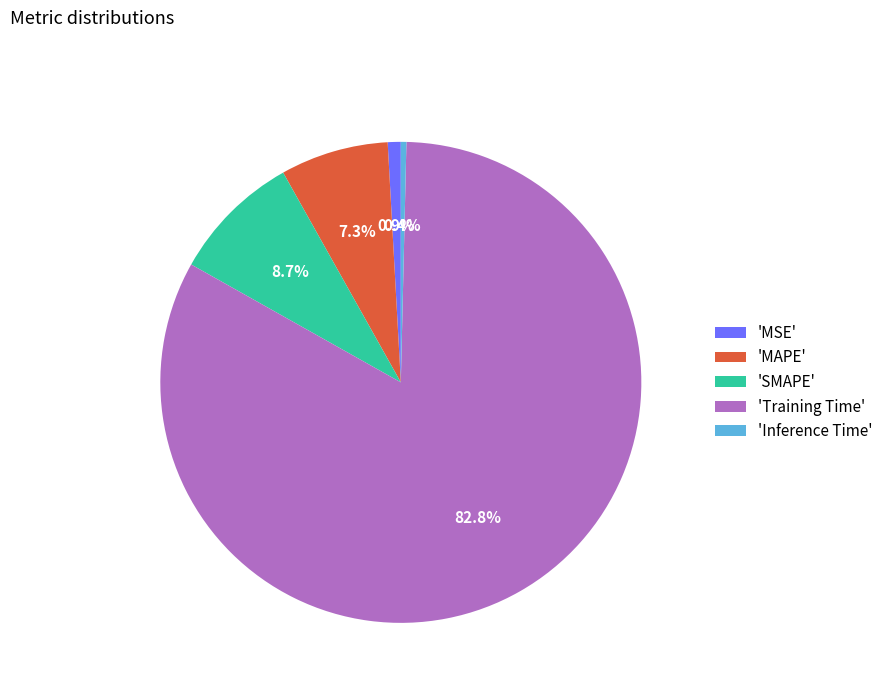

Which slice is the largest?

'Training Time'